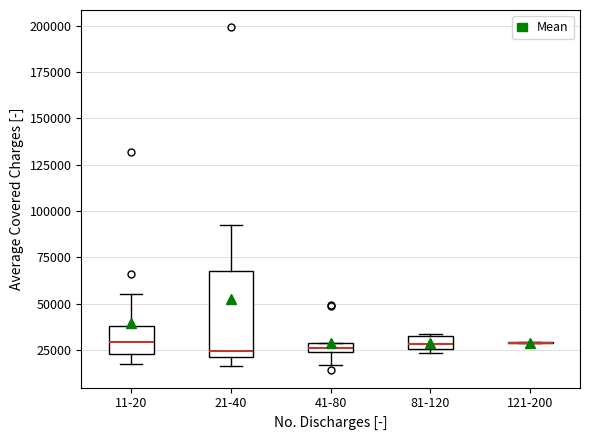

Where is the lower edge of the box for 11-20 on the y-axis? The values are not printed on the chart, so give them approximately, as read against the axis.

25000